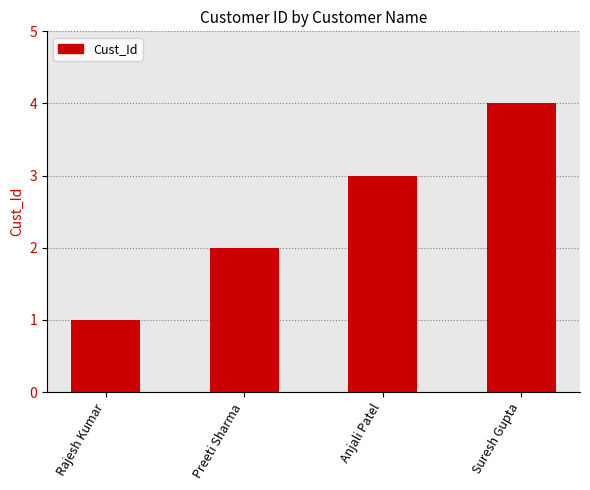

Rank the categories by value from lowest to highest.

Rajesh Kumar, Preeti Sharma, Anjali Patel, Suresh Gupta